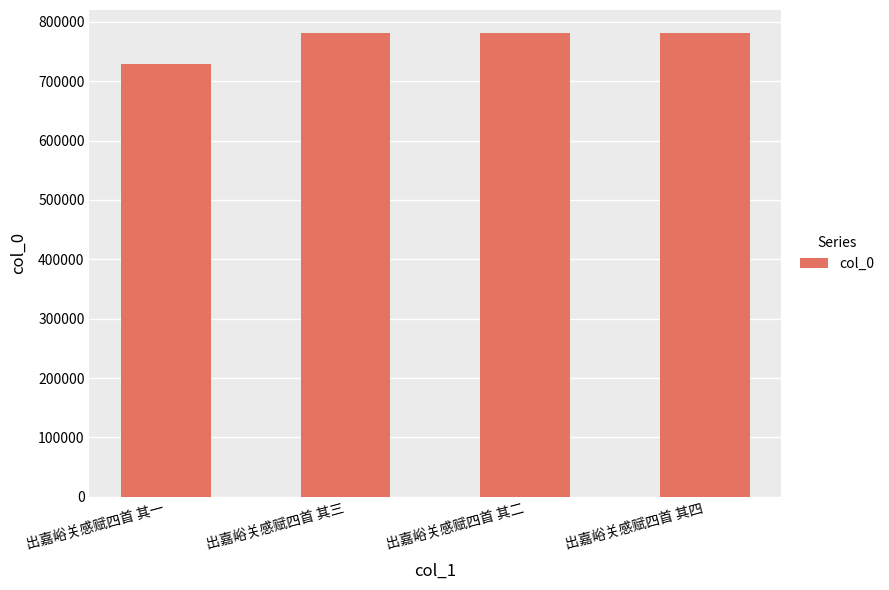

What is the greatest value displayed?

780838